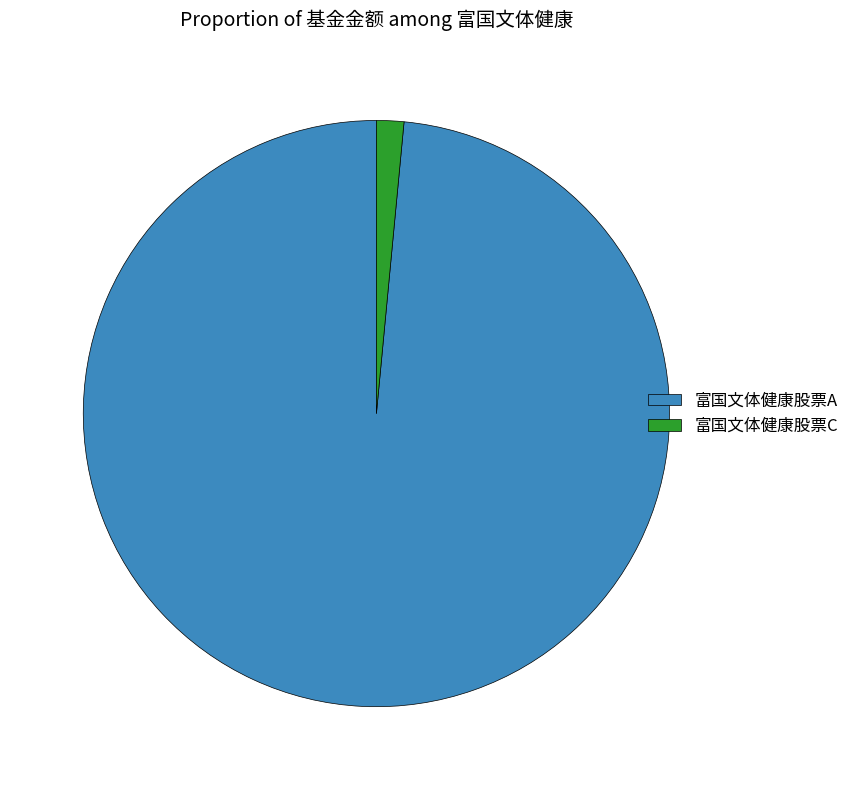

Rank the categories by value from highest to lowest.

富国文体健康股票A, 富国文体健康股票C